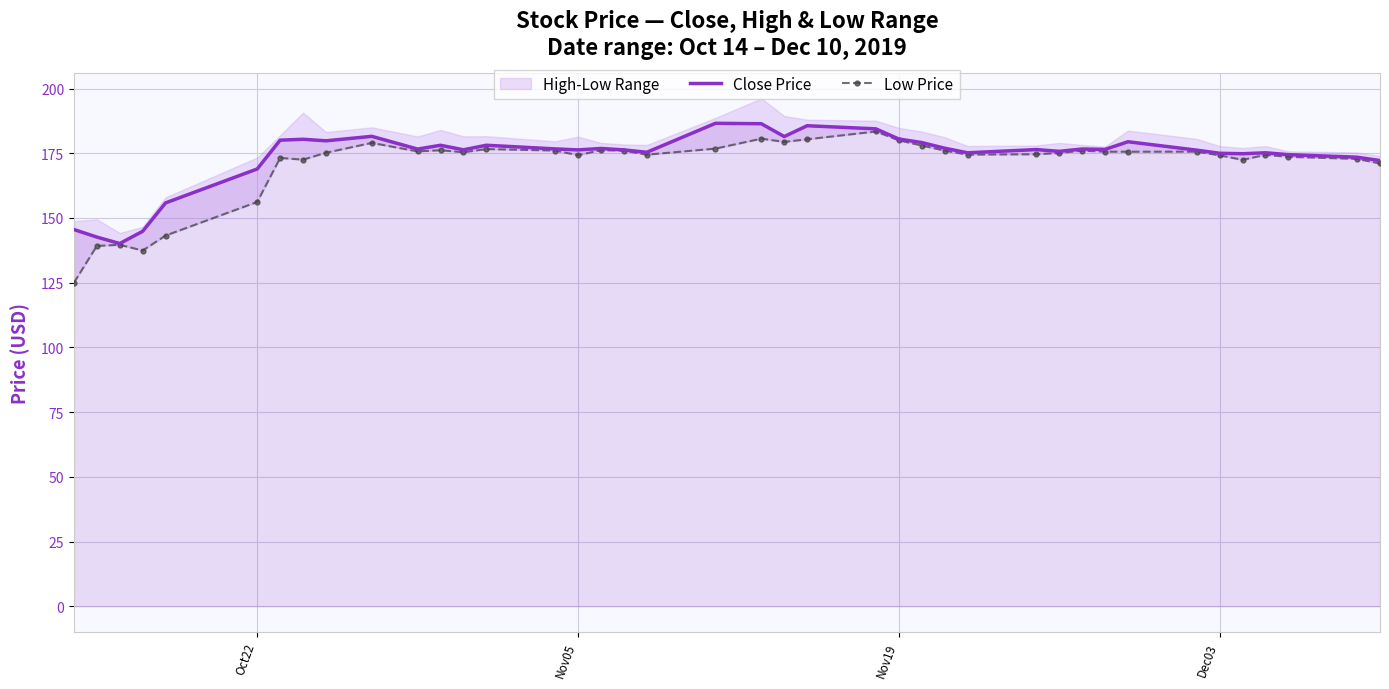

True or false: Close Price has a value of 85.1 at Nov05.

False